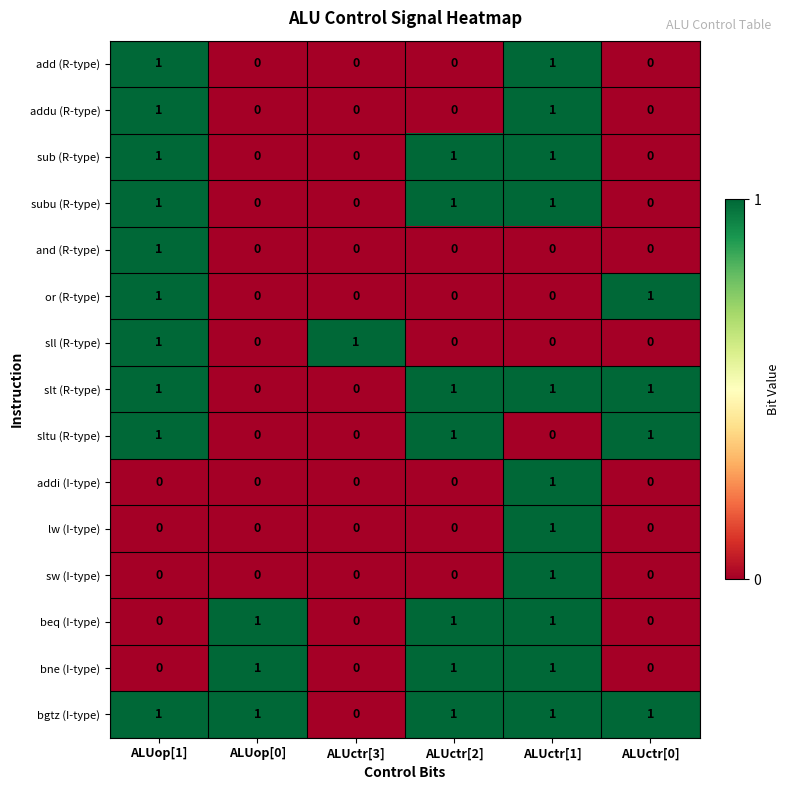

How many categories are shown in the chart?

6